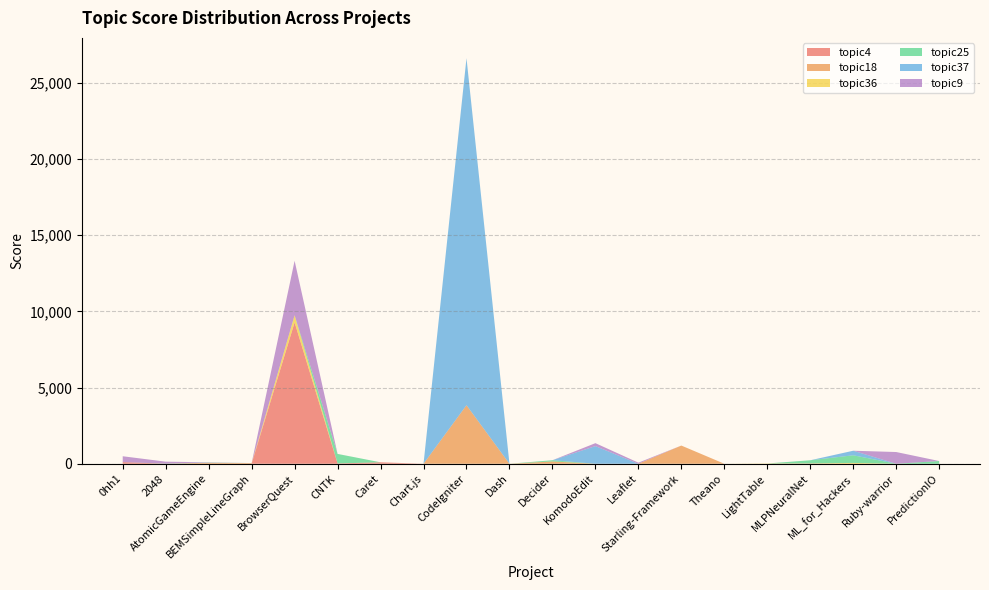

Reading left to right, transcribe all the data shown in this chart.

topic4: 108.3	0.0	0.0	0.0	9269.9	21.9	95.4	0.0	0.0	0.0	0.0	0.0	0.0	0.0	0.0	0.0	0.0	0.0	0.0	0.0
topic18: 0.0	0.0	70.0	44.6	0.0	0.0	0.0	0.0	3839.6	0.0	150.5	0.0	0.0	1192.8	0.0	0.0	20.1	0.0	0.0	0.0
topic36: 0.0	0.0	0.0	0.0	473.1	0.0	0.0	0.0	0.0	0.0	0.0	0.0	0.0	0.0	0.0	18.4	4.6	54.0	0.0	0.0
topic25: 0.0	11.0	0.0	0.0	0.0	623.0	0.0	0.0	0.0	0.0	80.7	0.0	0.0	0.0	0.0	0.0	203.7	500.5	0.0	179.2
topic37: 0.0	0.0	25.3	0.0	0.0	0.0	0.0	0.0	22765.5	0.0	0.0	1157.0	0.0	0.0	0.0	0.0	0.0	299.6	0.0	0.0
topic9: 383.5	125.3	0.0	0.0	3570.3	0.0	0.0	0.0	0.0	0.0	0.0	193.4	71.3	0.0	0.0	0.0	0.0	0.0	768.8	0.0